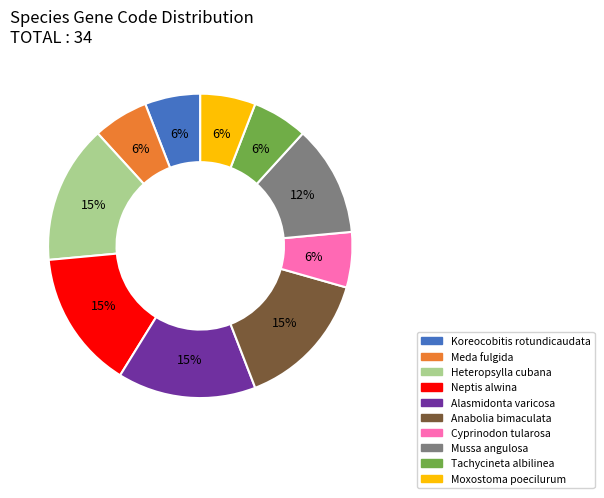

Is Anabolia bimaculata the majority of the pie?

No